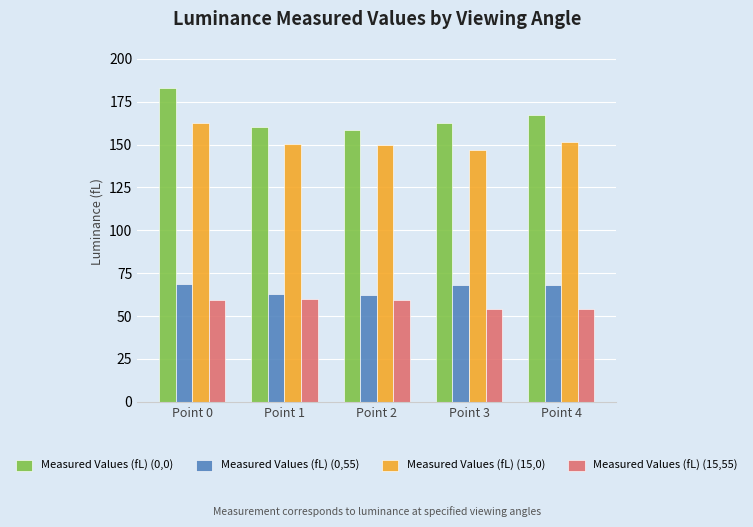

How many bars are there in total?

20